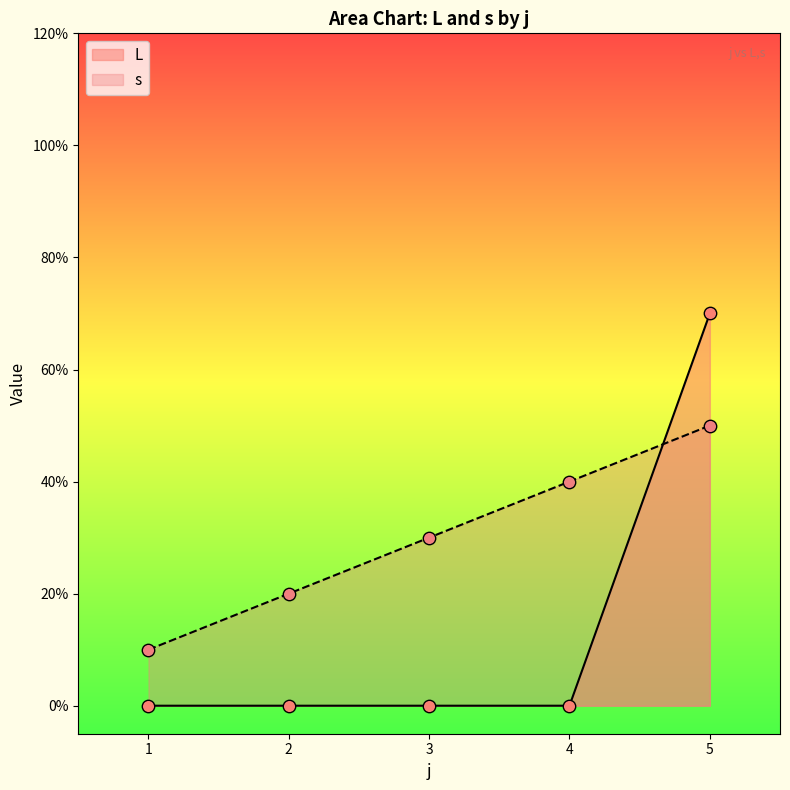

Which series has the widest spread of Y values?

L